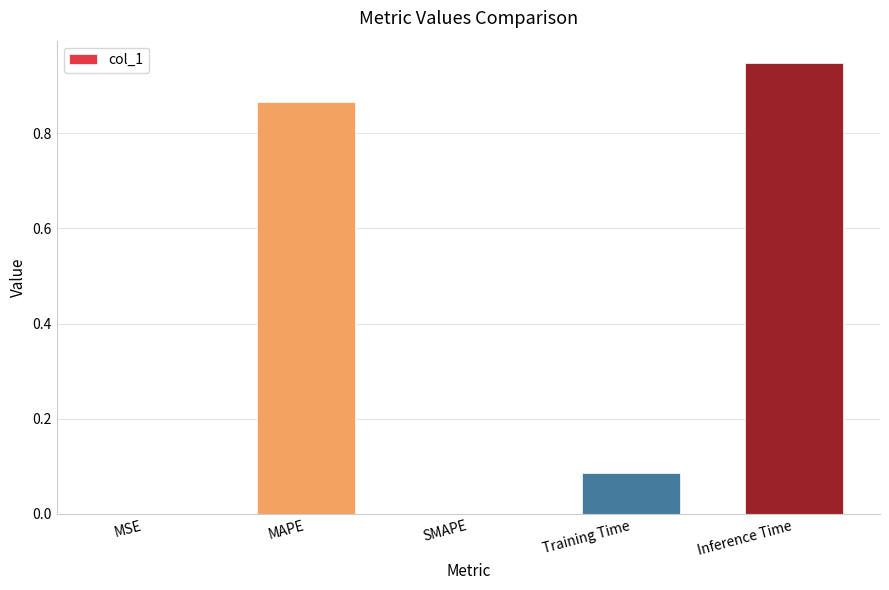

The chart shows a value of 0.3 at MAPE. True or false?

False